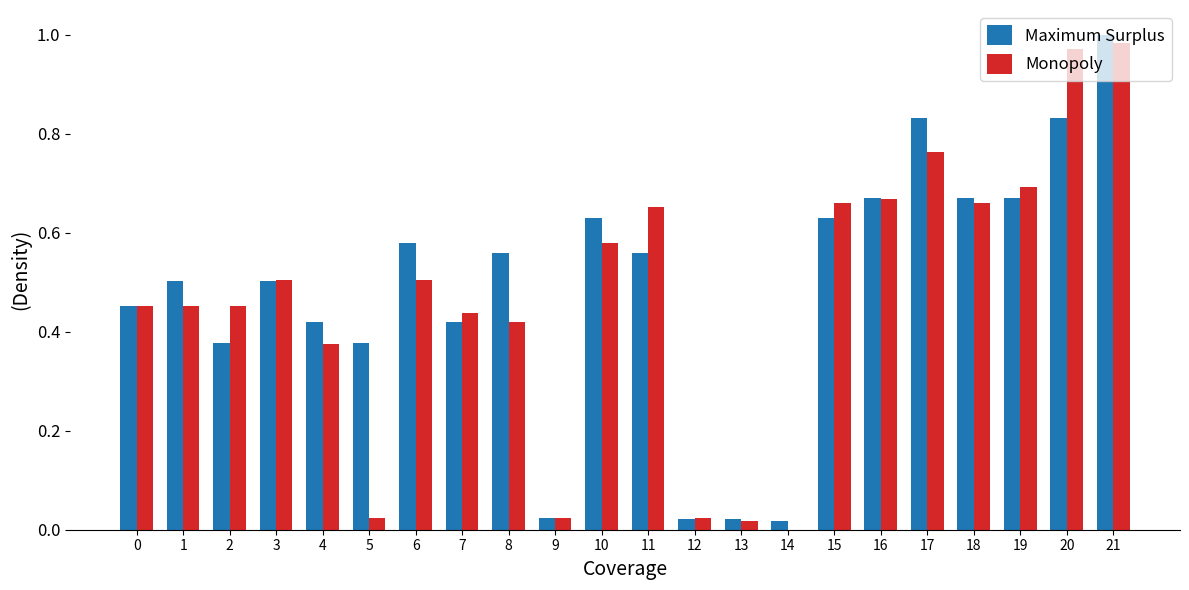

Is the value of Maximum Surplus at 0 greater than the value of Monopoly at 17?

No